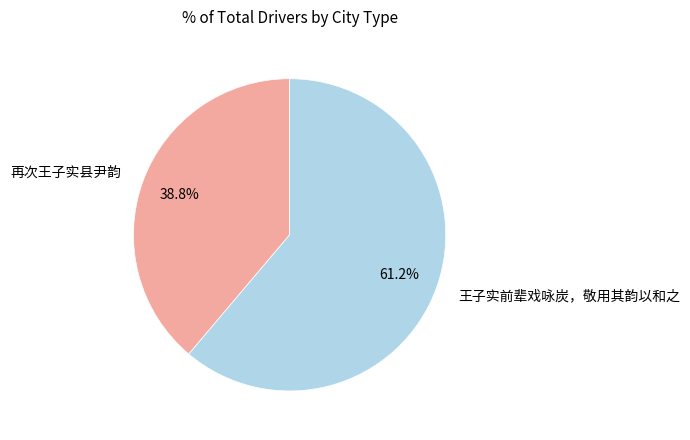

Which slice is the smallest?

再次王子实县尹韵